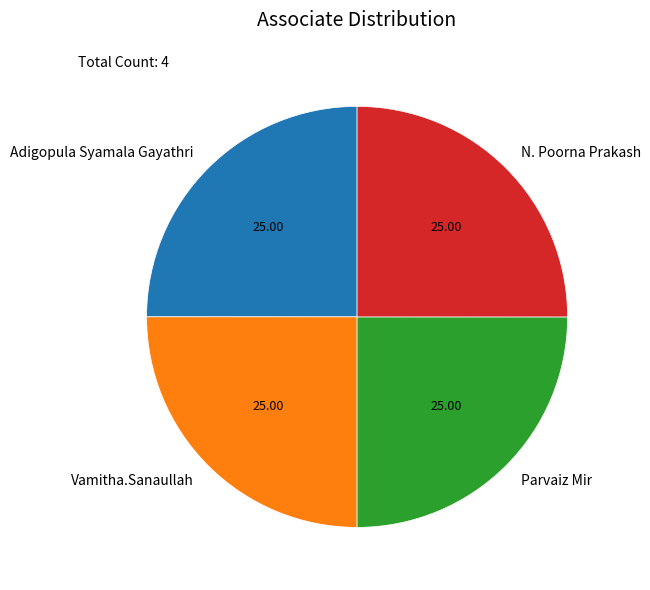

Does Parvaiz Mir account for over 50% of the chart?

No